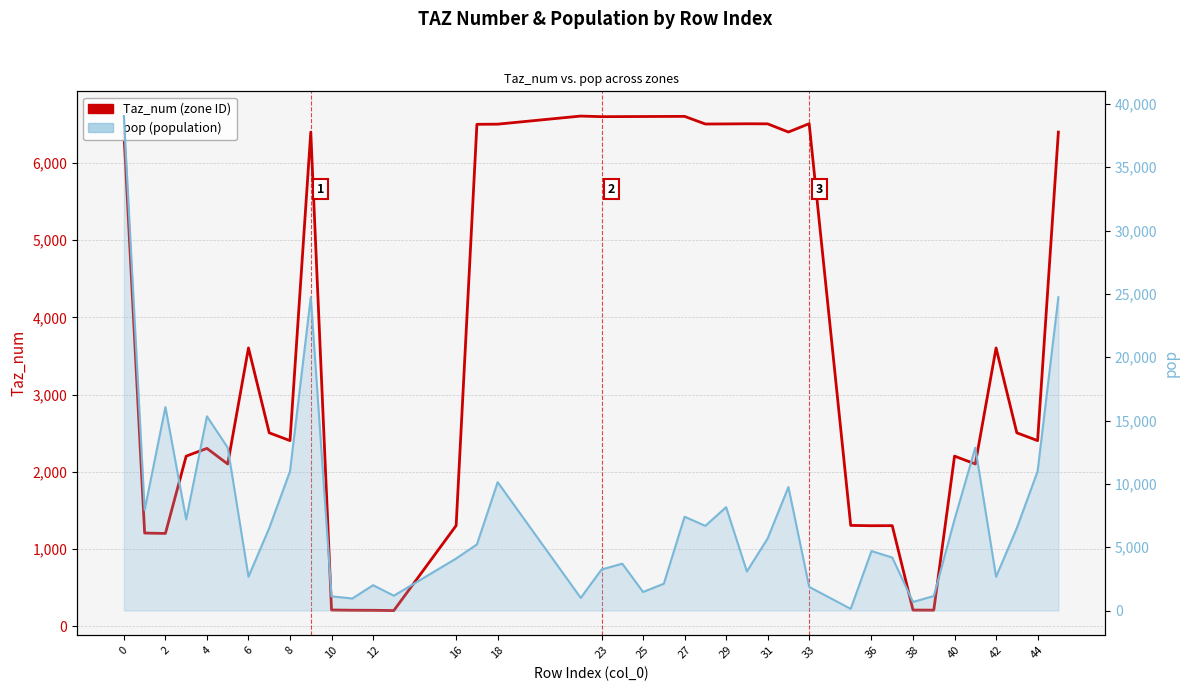

How many interior local peaks does the Taz_num series have?

10